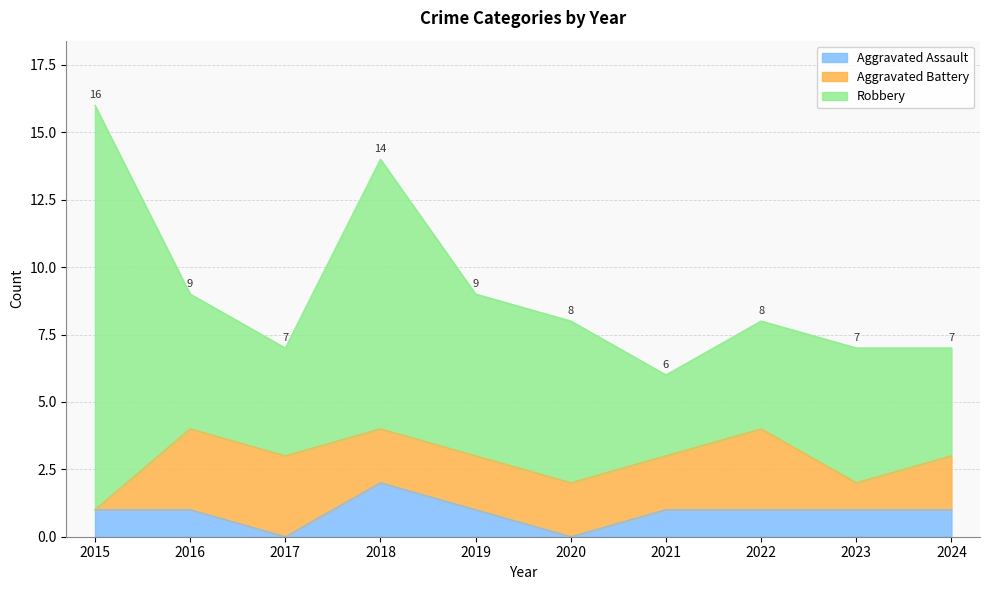

How many series are shown in this chart?

3